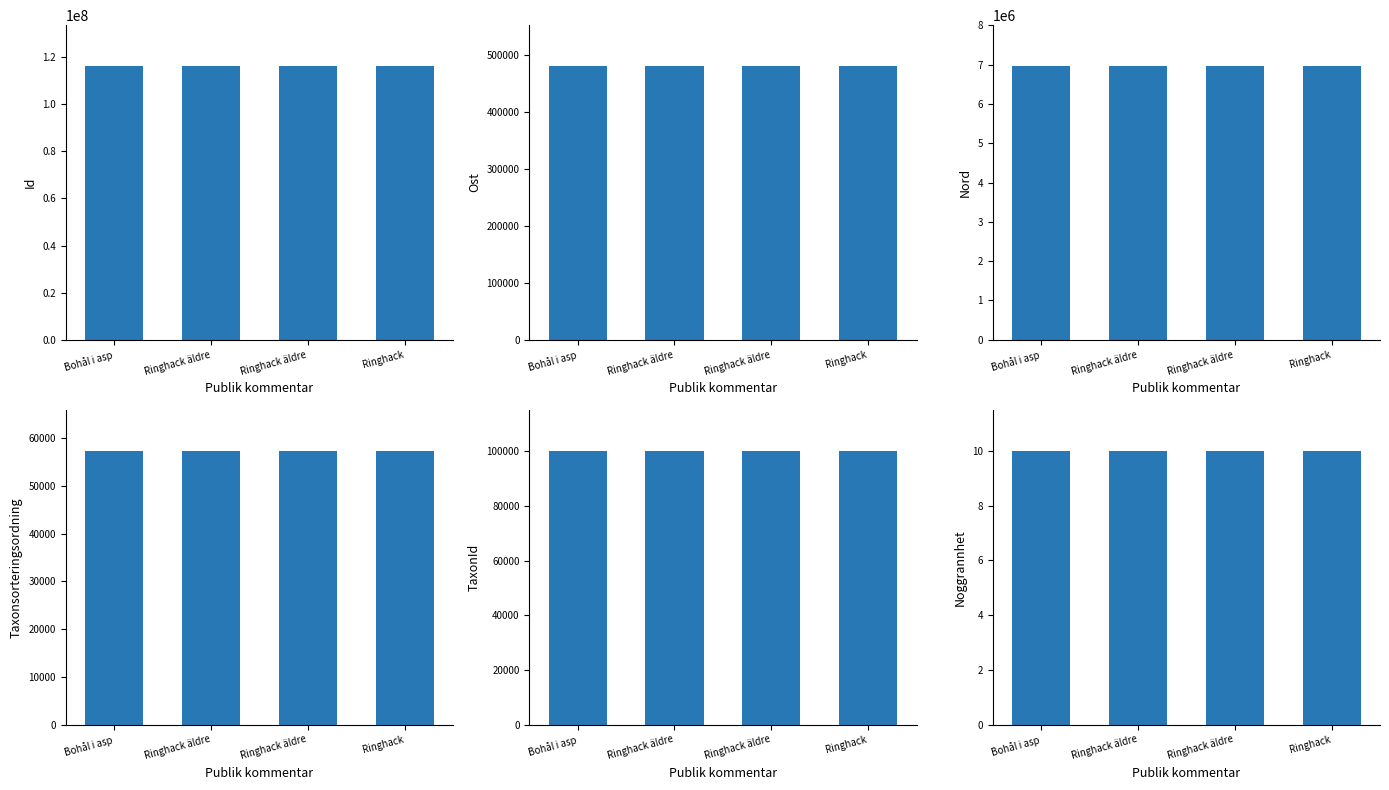

Which category has the highest value in the Id series?

Ringhack äldre